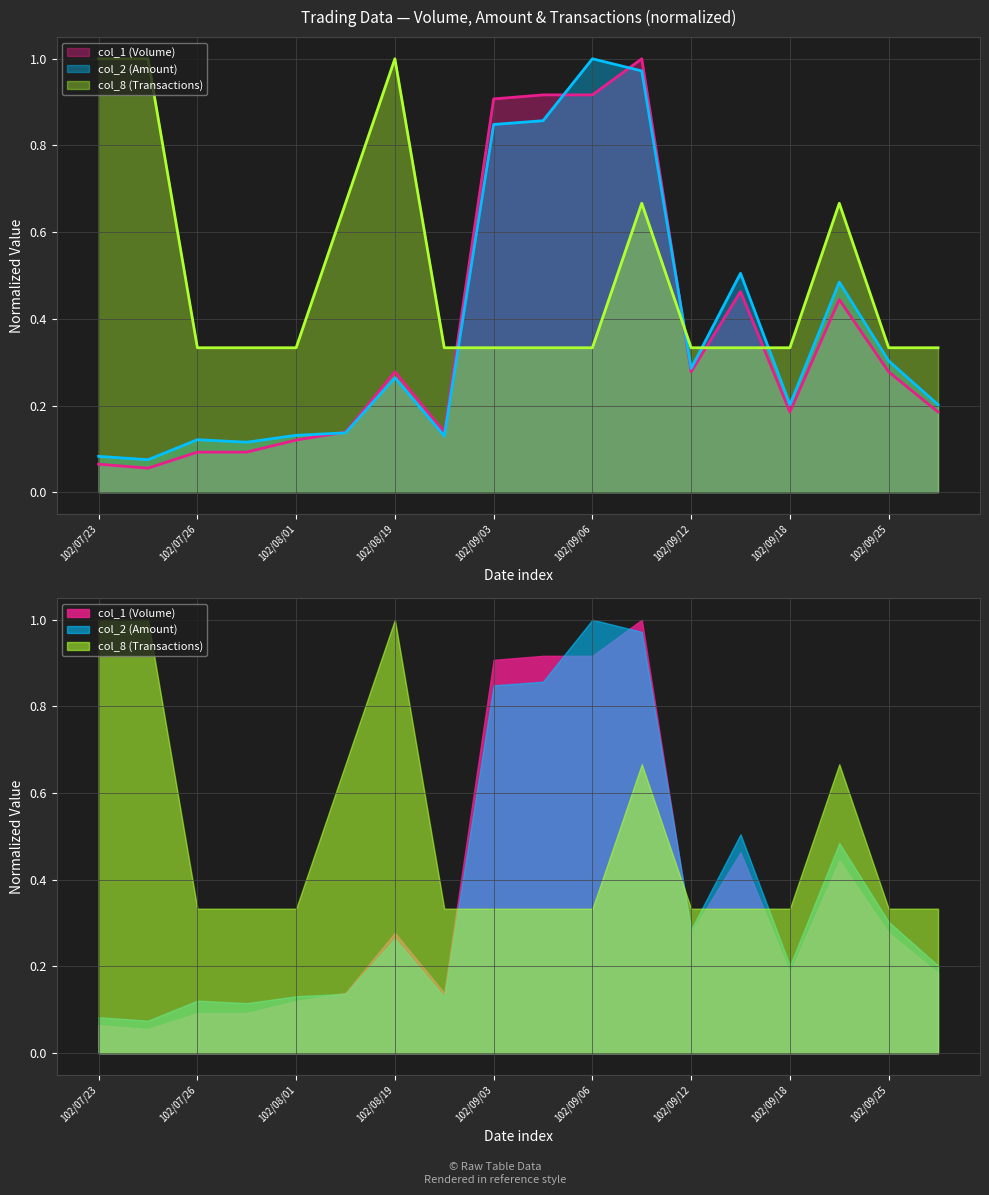

Is it true that col_8 (Transactions) equals 0.4 at 102/09/23?

False